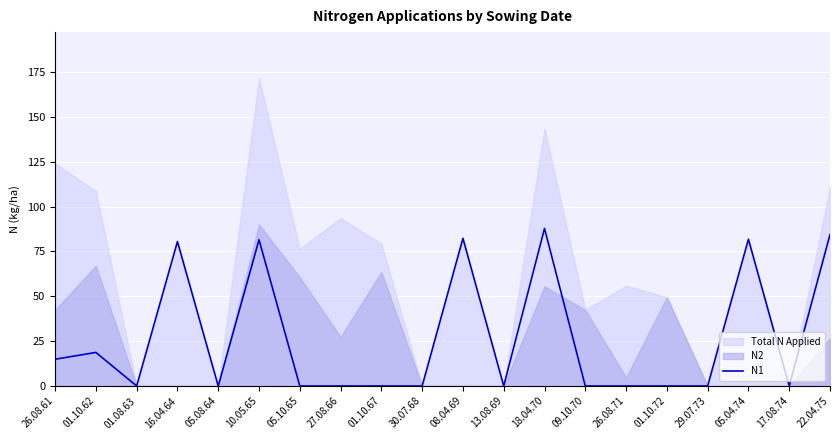

At which category does the data reach its first local valley?

01.08.63